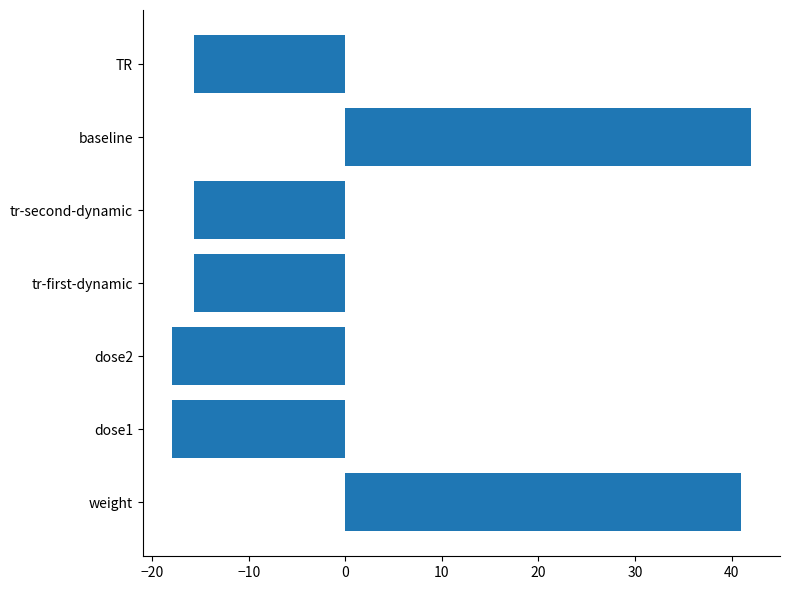

The value at weight is 41.0. True or false?

True